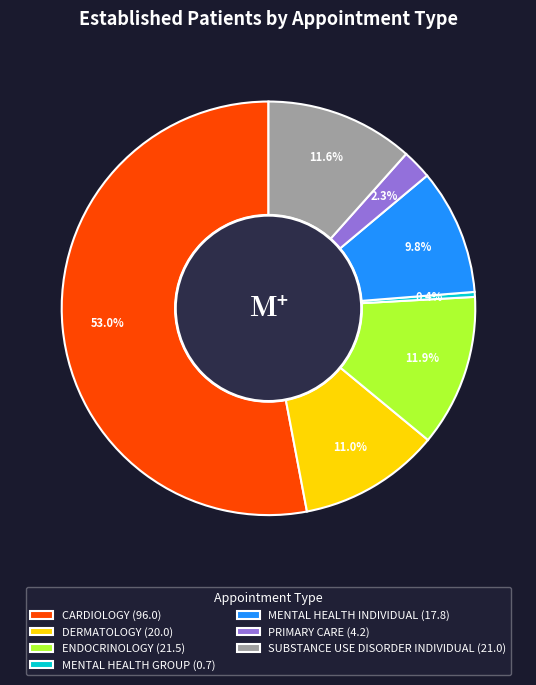

What percentage is NOT represented by SUBSTANCE USE DISORDER INDIVIDUAL (21.0)?

88.4%